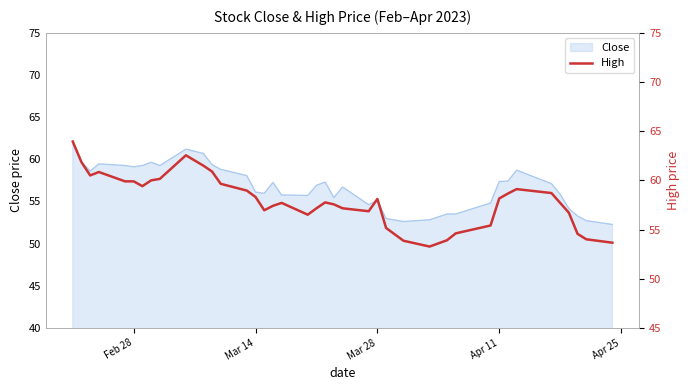

The value of Close at Apr 11 is 57.4. True or false?

True